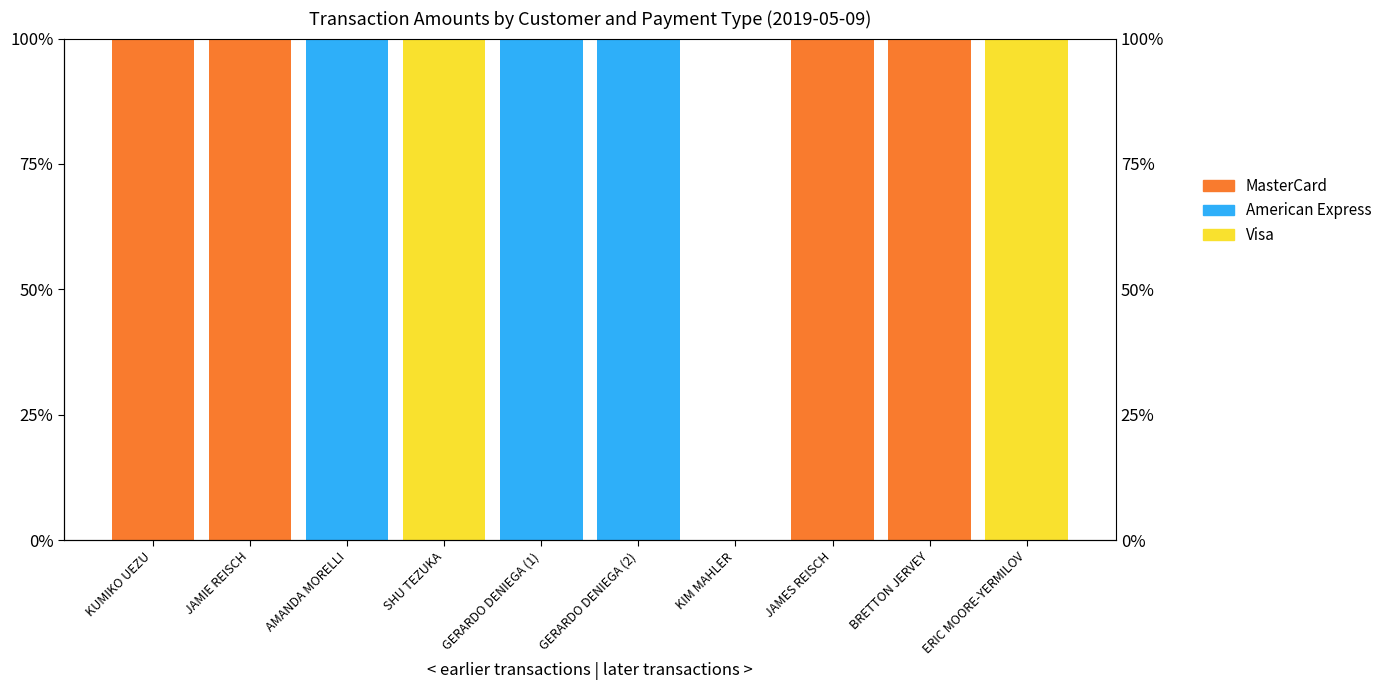

How many groups of bars are there?

10